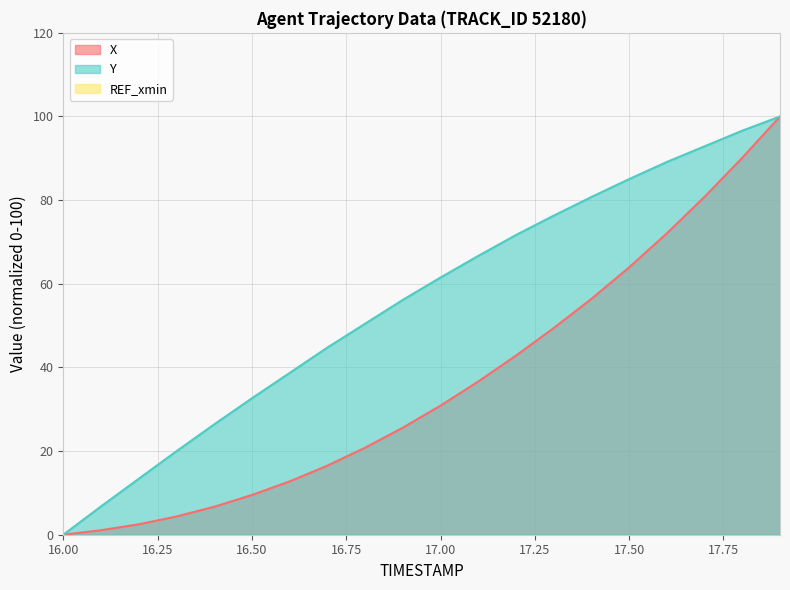

True or false: Y has more than 2 points higher than both neighbors.

False